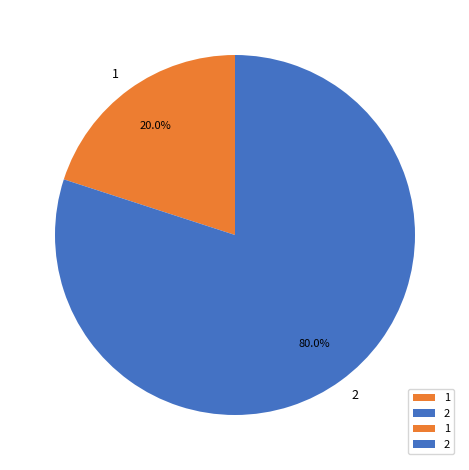

To the nearest percent, what percentage of the pie is 2?

80%